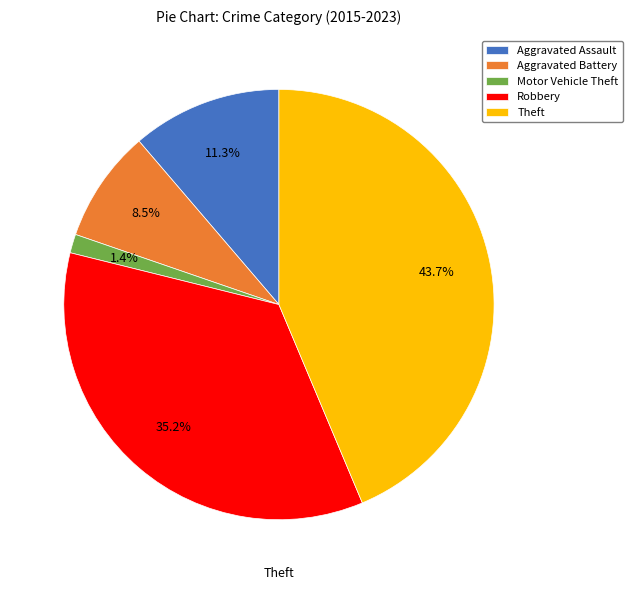

What portion of the pie excludes Robbery?

64.8%